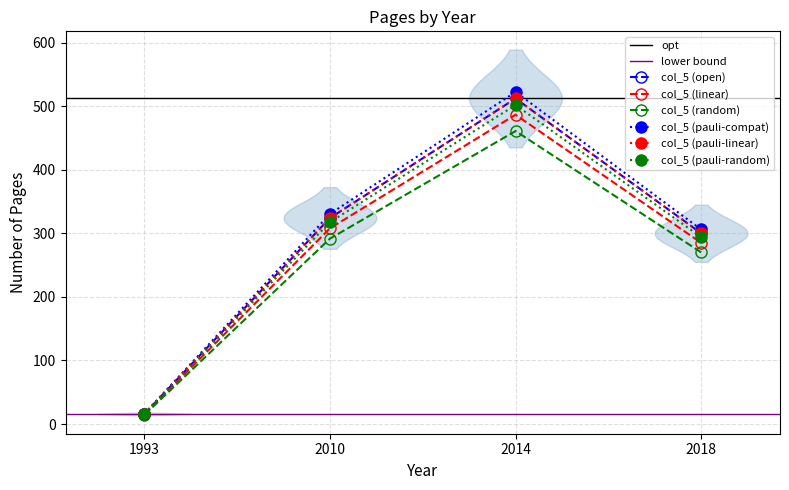

Rank the categories by value from lowest to highest.

1993, 2018, 2010, 2014